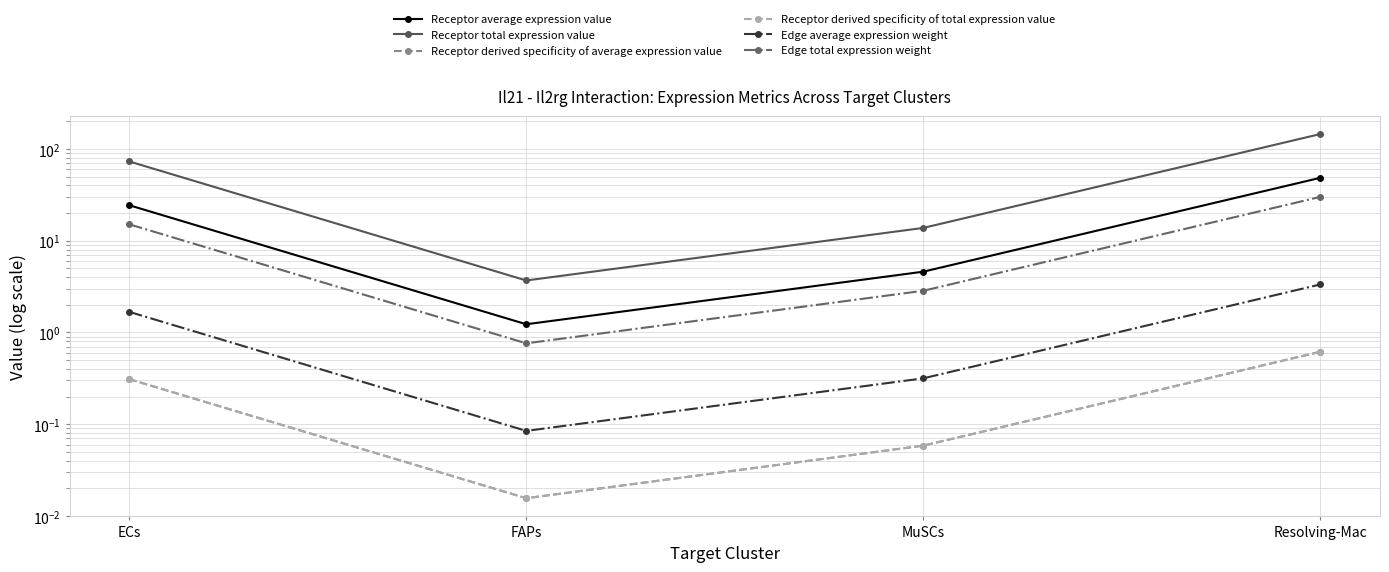

True or false: Edge total expression weight and Edge average expression weight cross at least once.

False